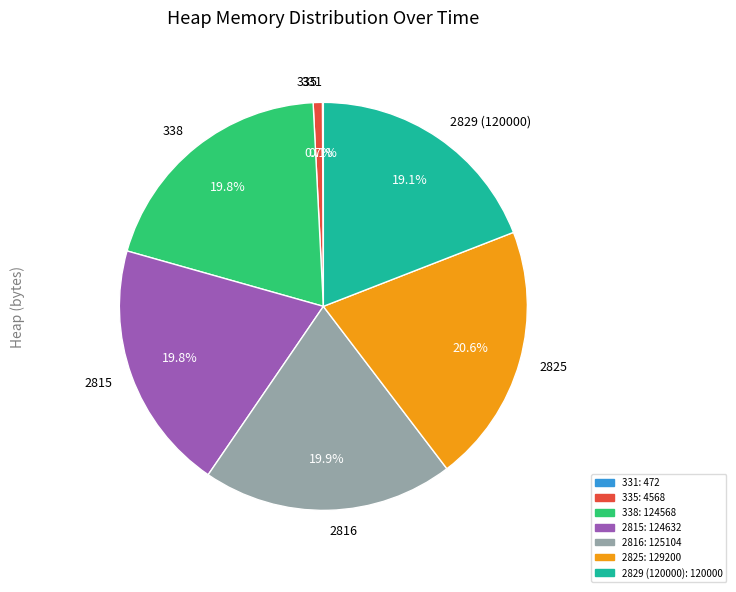

To the nearest percent, what portion does 2815 represent?

20%